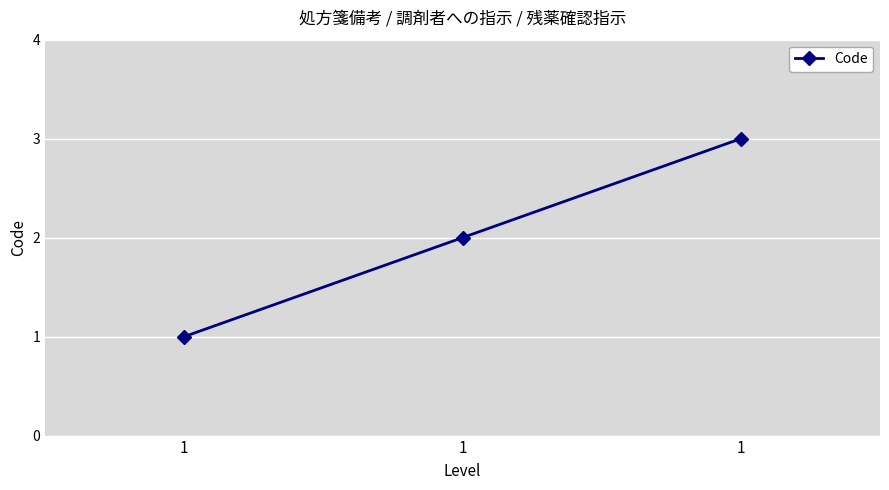

List the labels in order of value, smallest first.

1, 1, 1